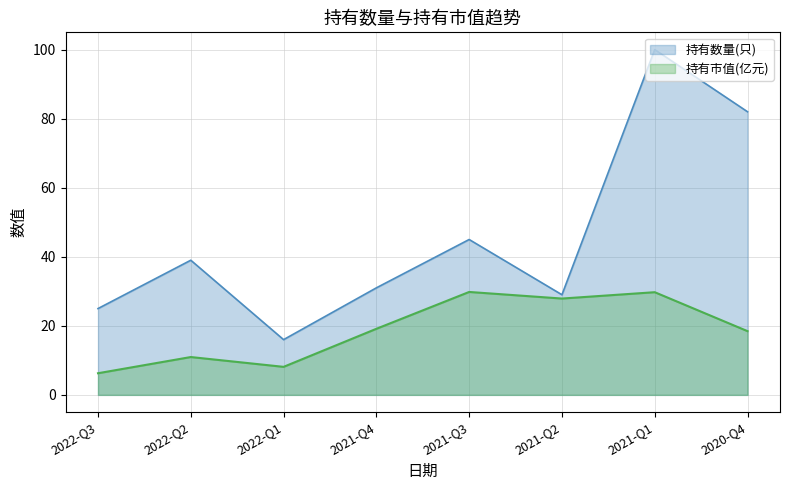

Between 2022-Q3 and 2020-Q4, which series saw the biggest shift?

持有数量(只)